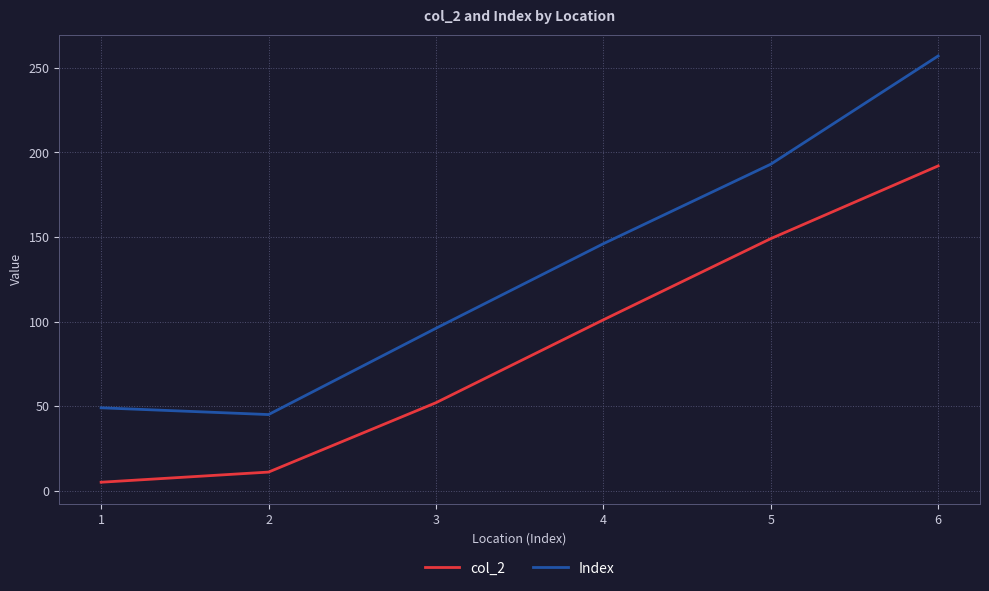

Reading right to left, what are all the values shown in this chart?

col_2: 6=192	5=149	4=101	3=52	2=11	1=5
Index: 6=257	5=193	4=146	3=96	2=45	1=49